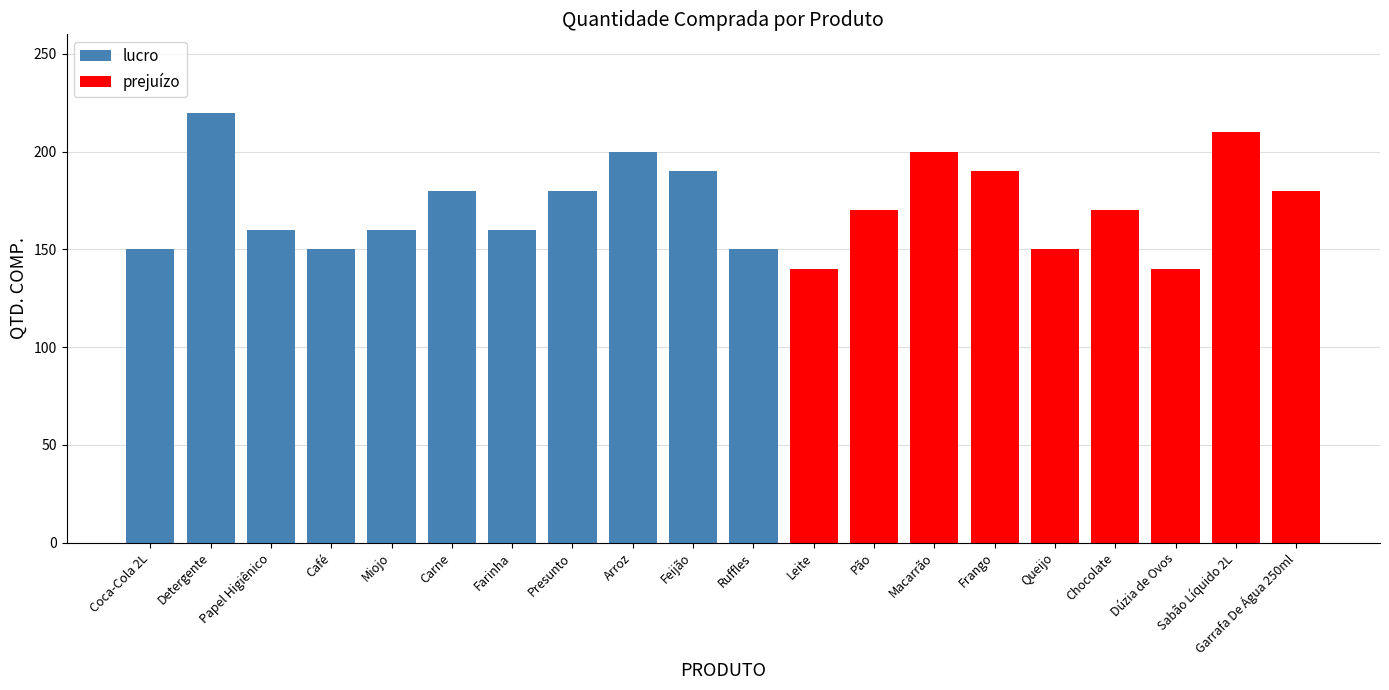

What is the sum of the lucro values at Carne and Coca-Cola 2L?

330